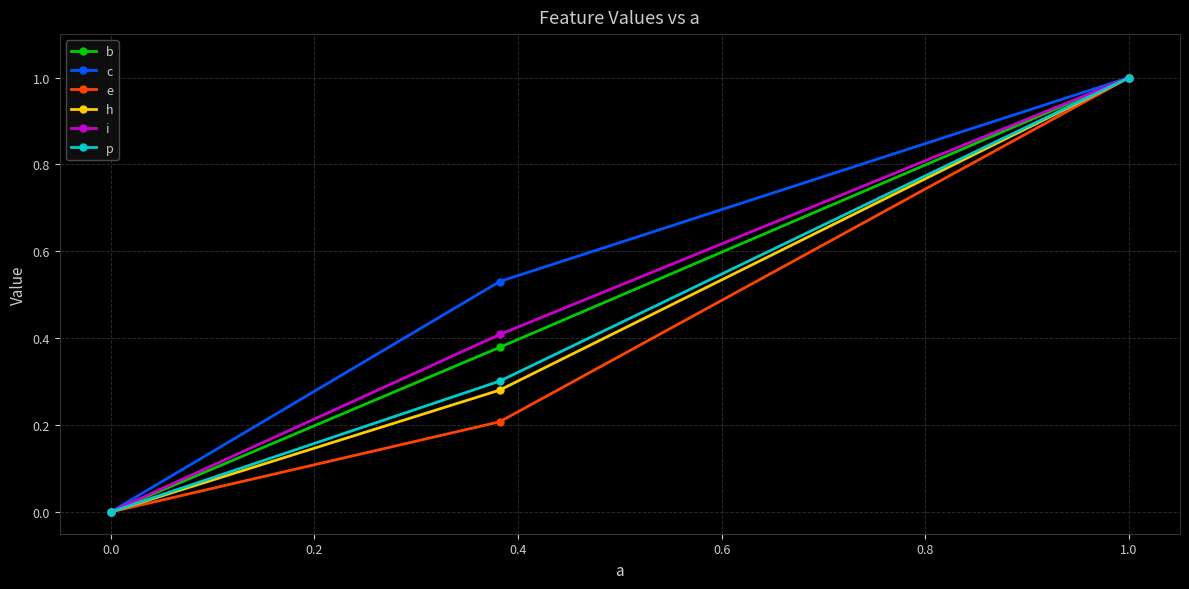

What is the value of the p point at the 3rd from the left?

1.0